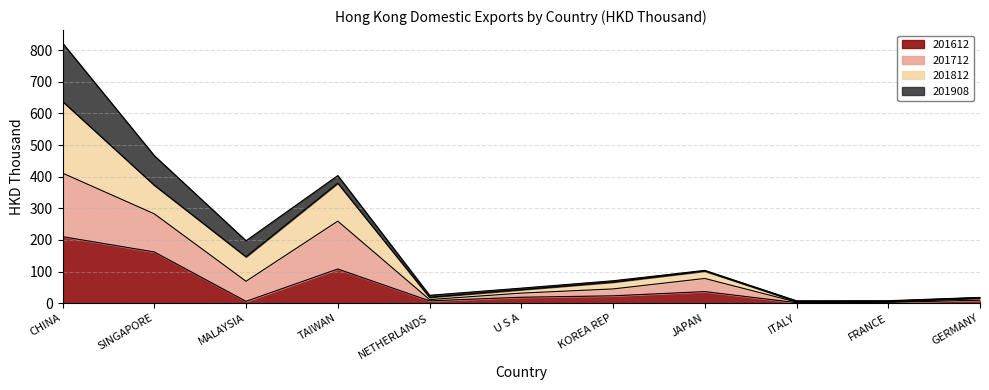

Rank the categories by 201612 value from lowest to highest.

ITALY, FRANCE, MALAYSIA, NETHERLANDS, GERMANY, U S A, KOREA REP, JAPAN, TAIWAN, SINGAPORE, CHINA